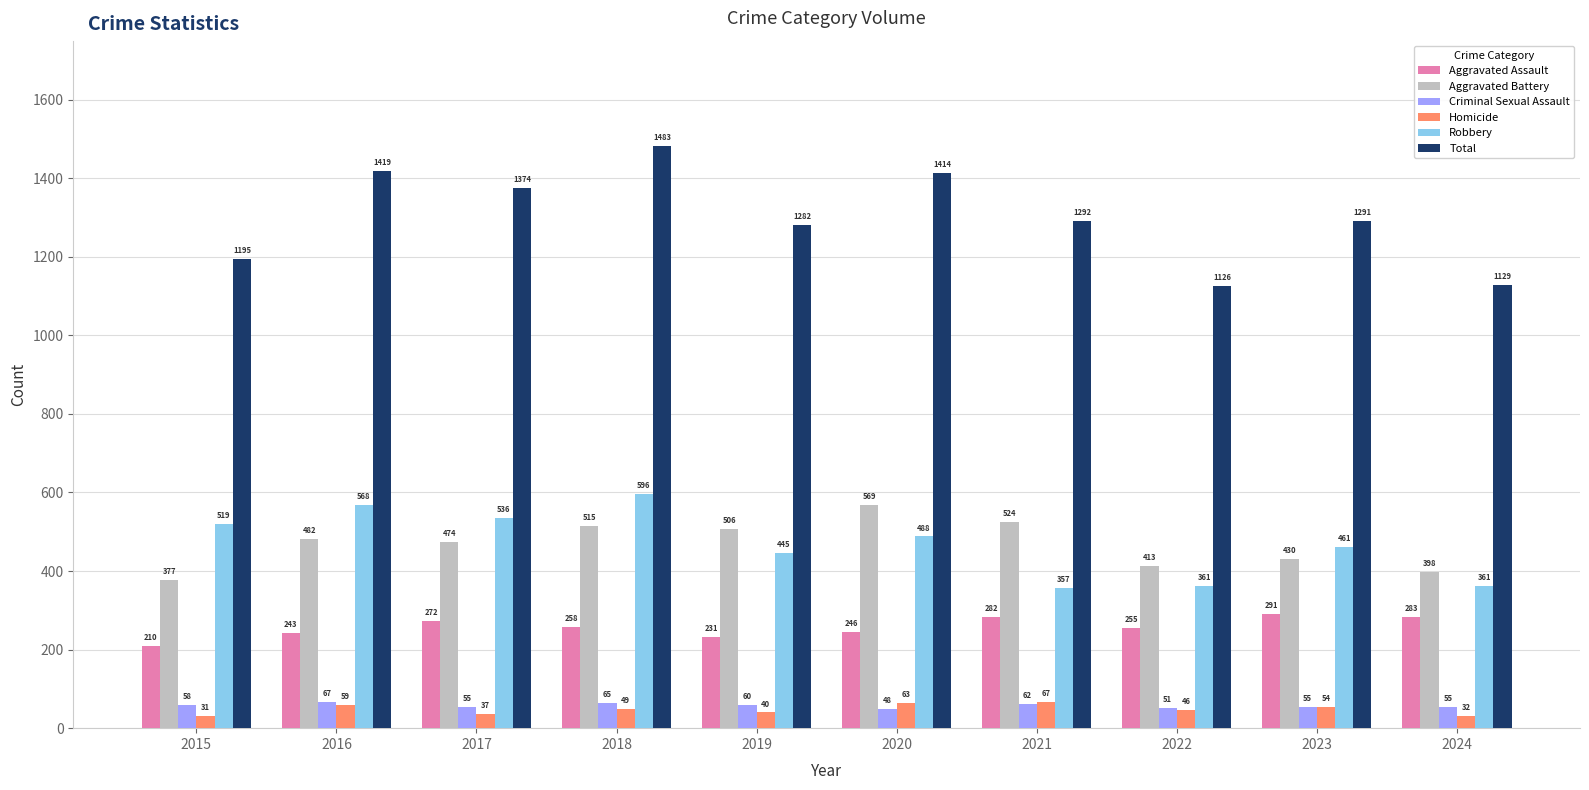

Is the value of Aggravated Assault at 2020 greater than the value of Robbery at 2020?

No